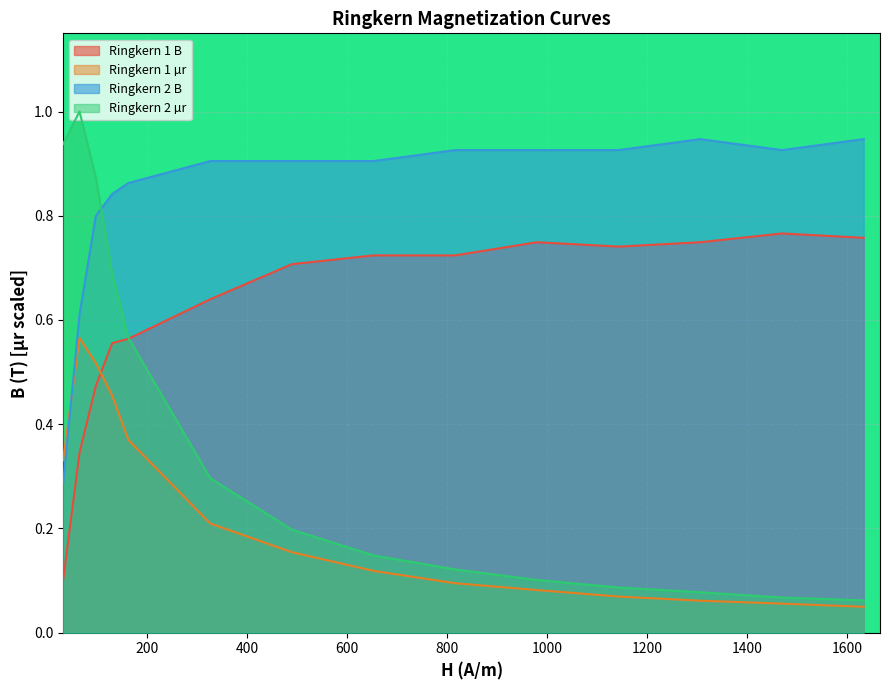

What position from the right is 400?

12